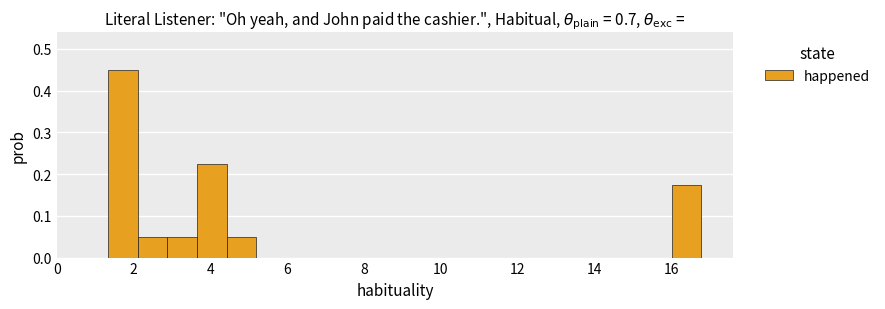

Around what value on the x-axis is the tallest bar? Give the approximate position of its centre, as read against the axis.

1.8